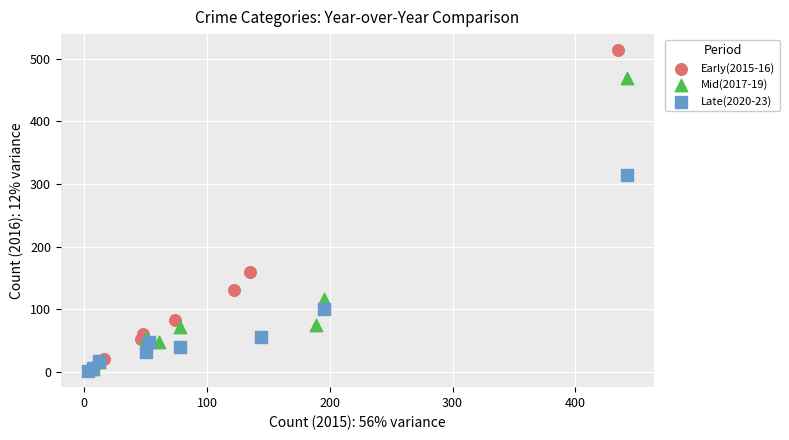

Which series contains the highest Y value?

Early(2015-16)